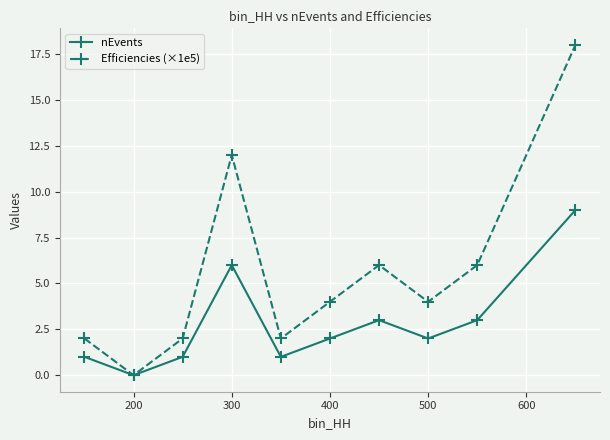

Which series has the largest total across all categories?

Efficiencies (×1e5)